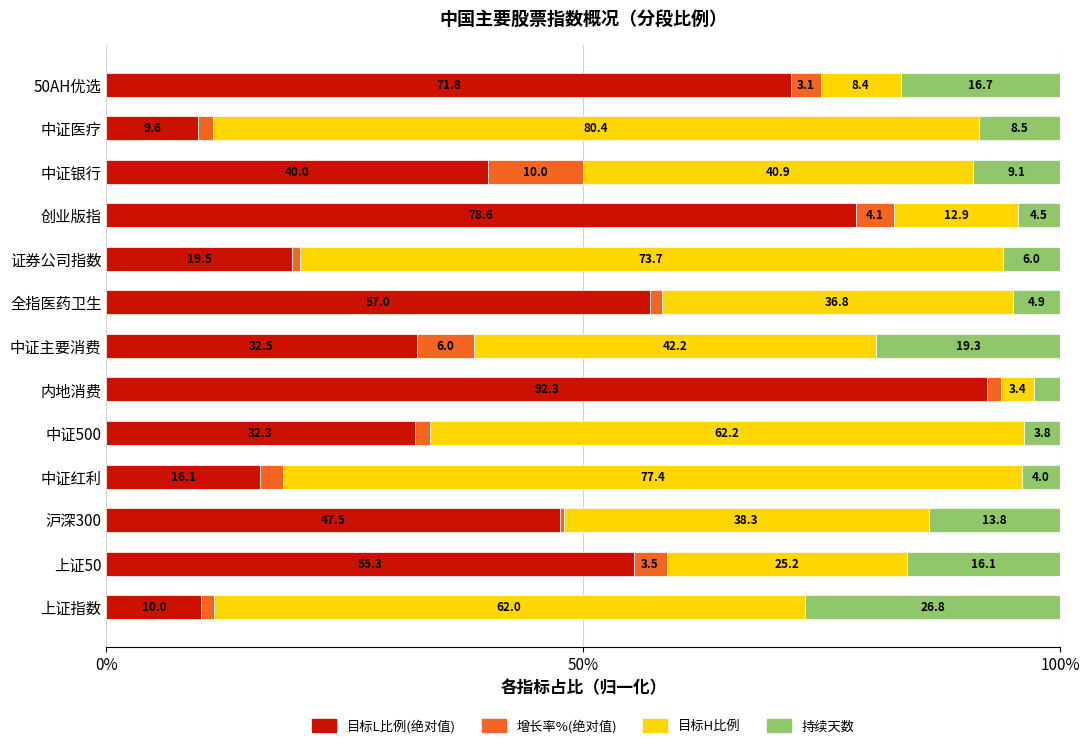

What is the sum of the 目标L比例(绝对值) values at 中证医疗 and 中证红利?

25.7